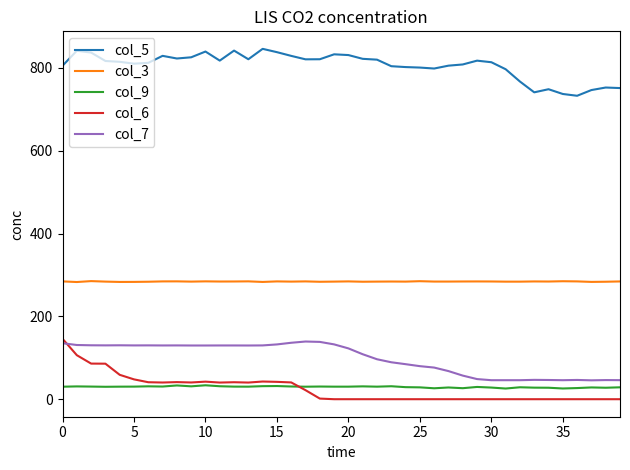

True or false: col_6 and col_5 cross at least once.

False